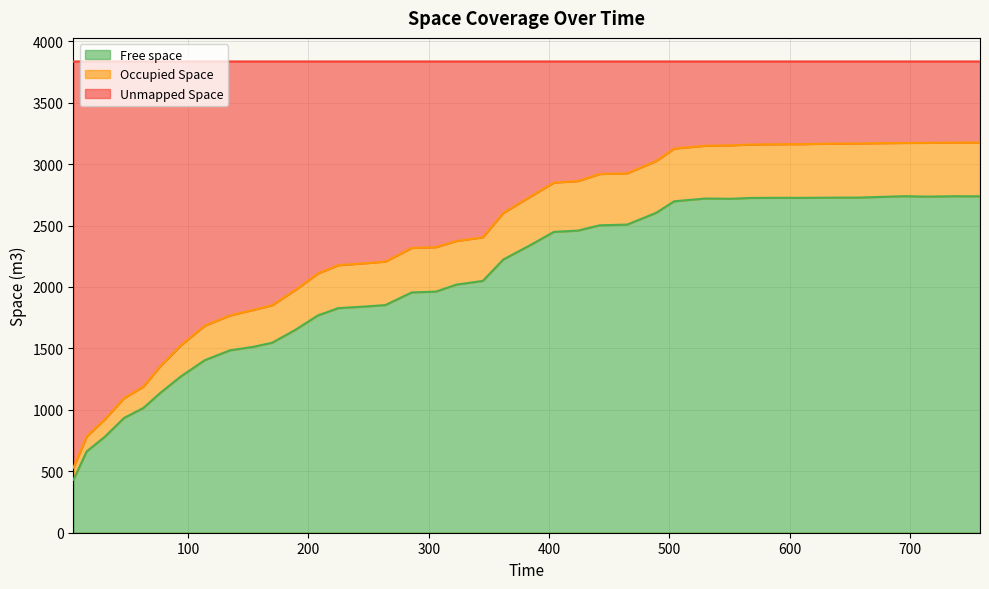

How many interior local valleys does the Free space series have?

3